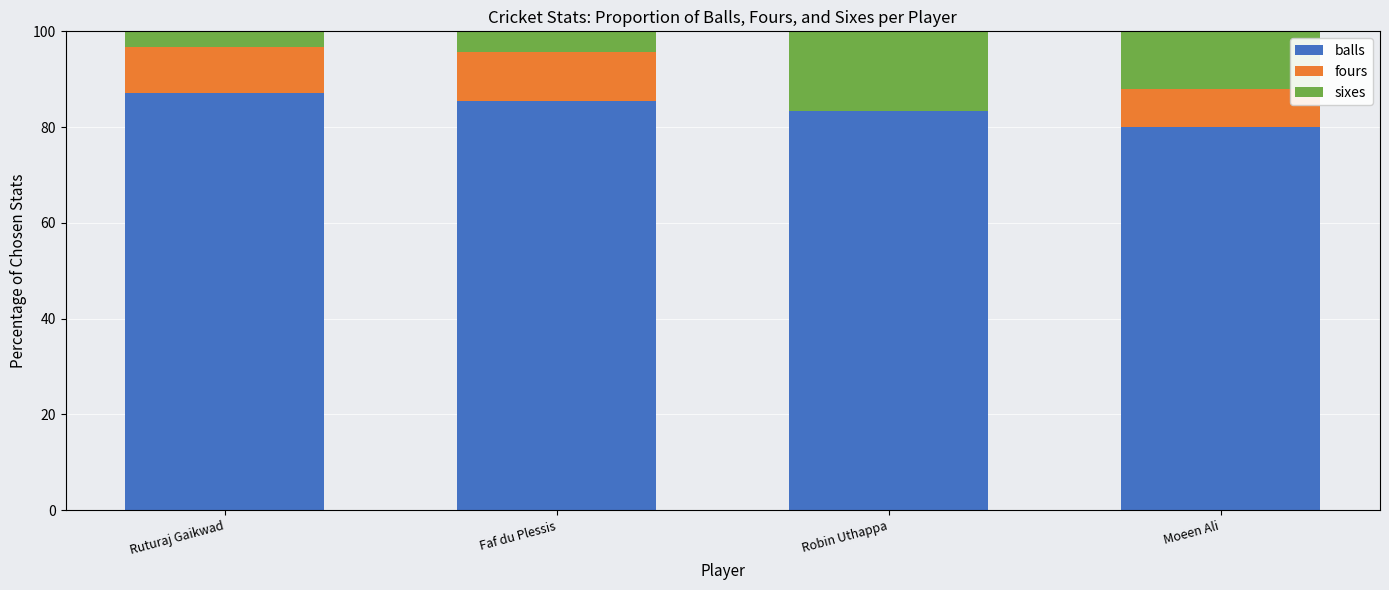

What is the total value across all series at Ruturaj Gaikwad?

100.0